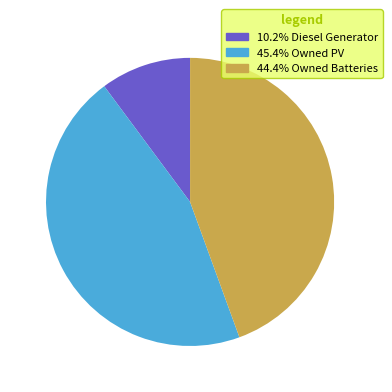

Is there a majority slice in this chart?

No